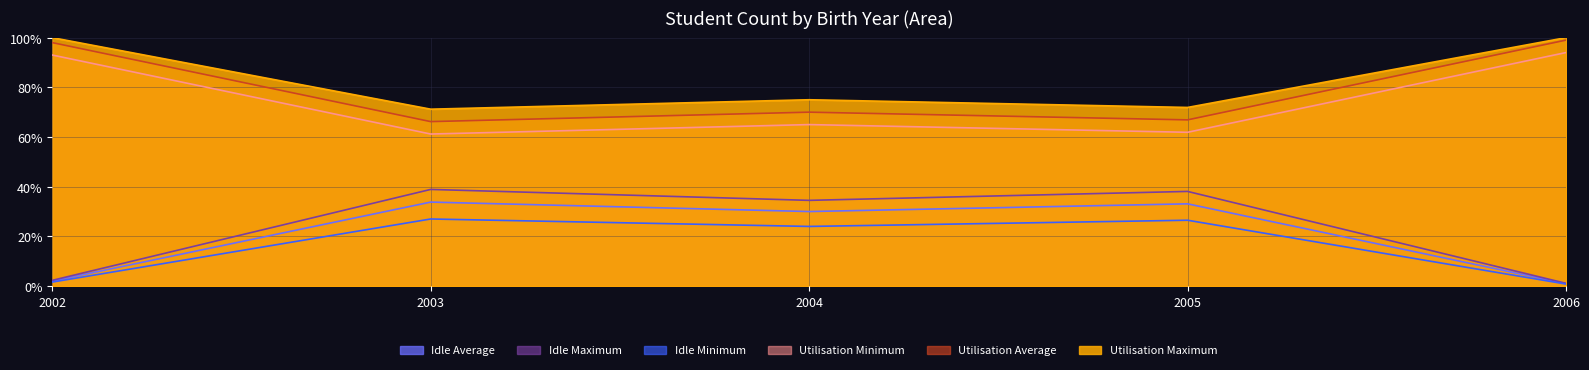

What is the average value of the Utilisation Average series?

80.0